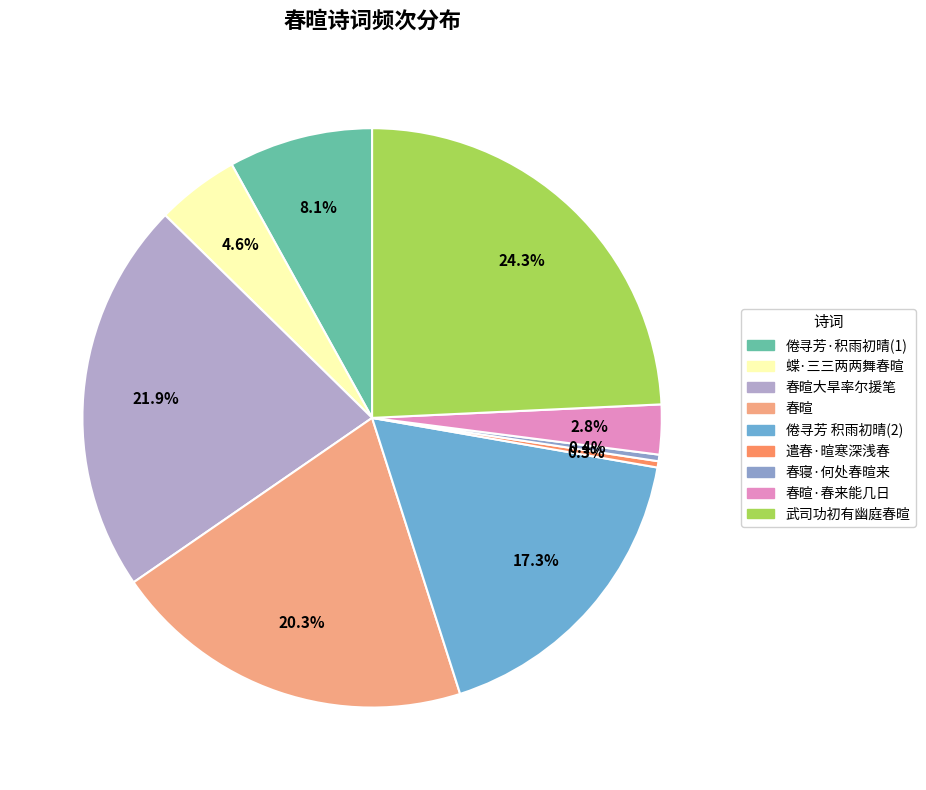

How many segments does this pie chart have?

9